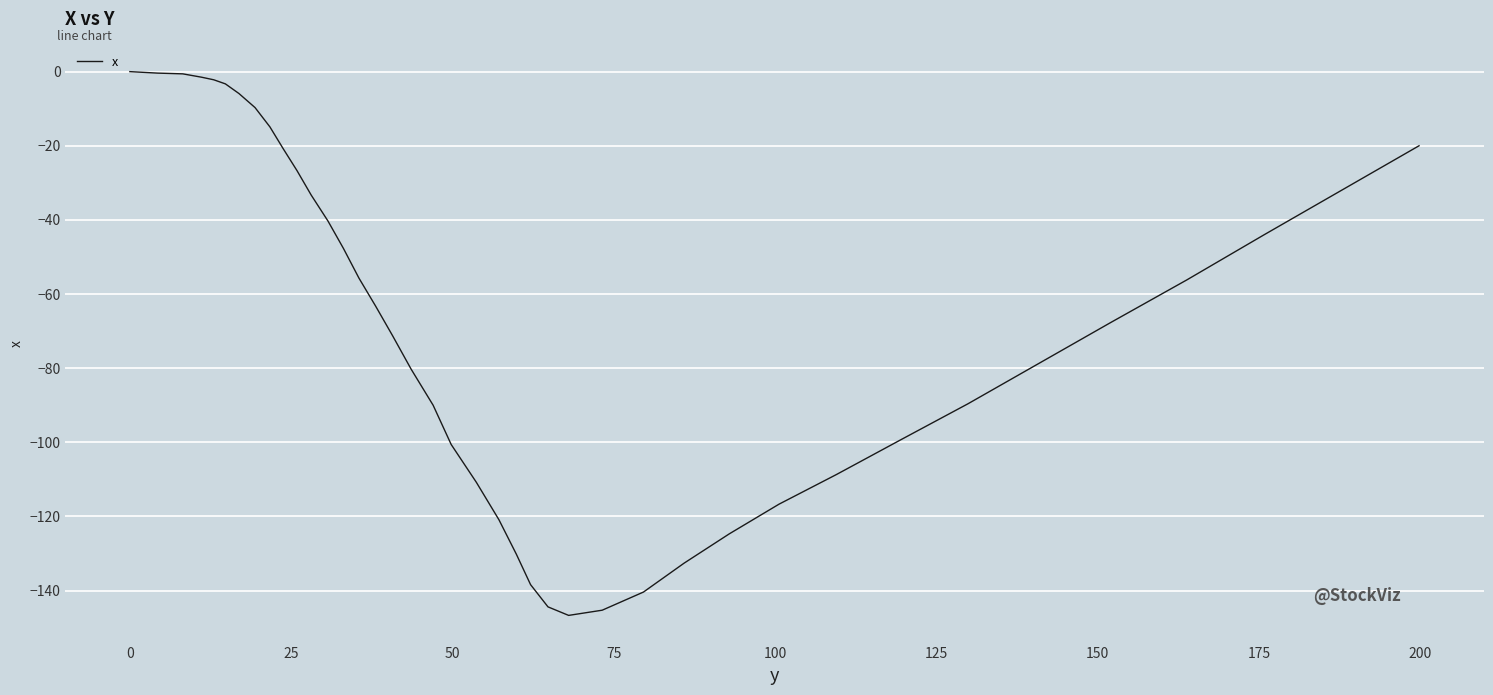

What is the smallest value displayed?

-146.7